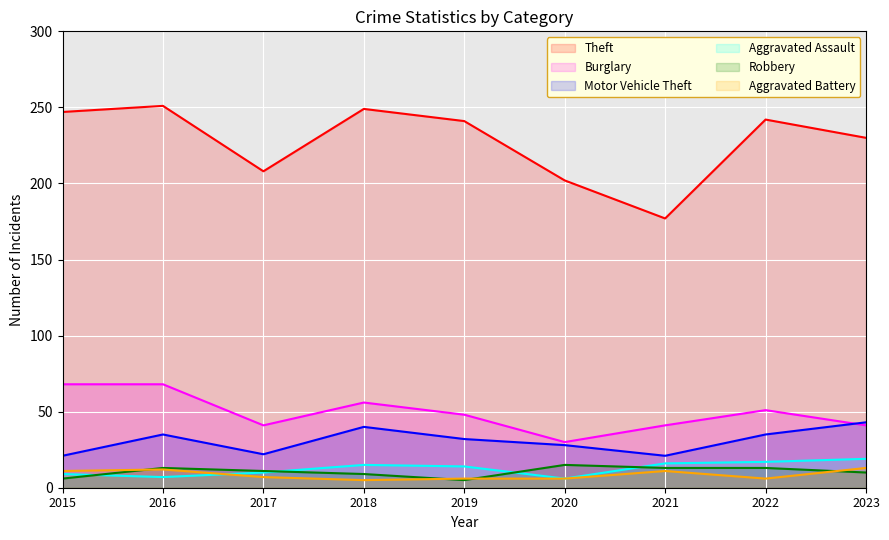

What is the value of the Aggravated Assault point at the 1st from the left?

9